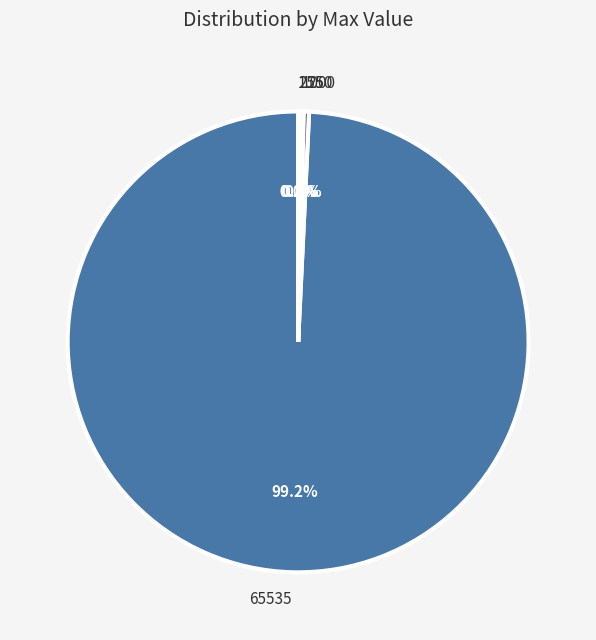

What percentage do 65535 and 250 together represent?

99.6%